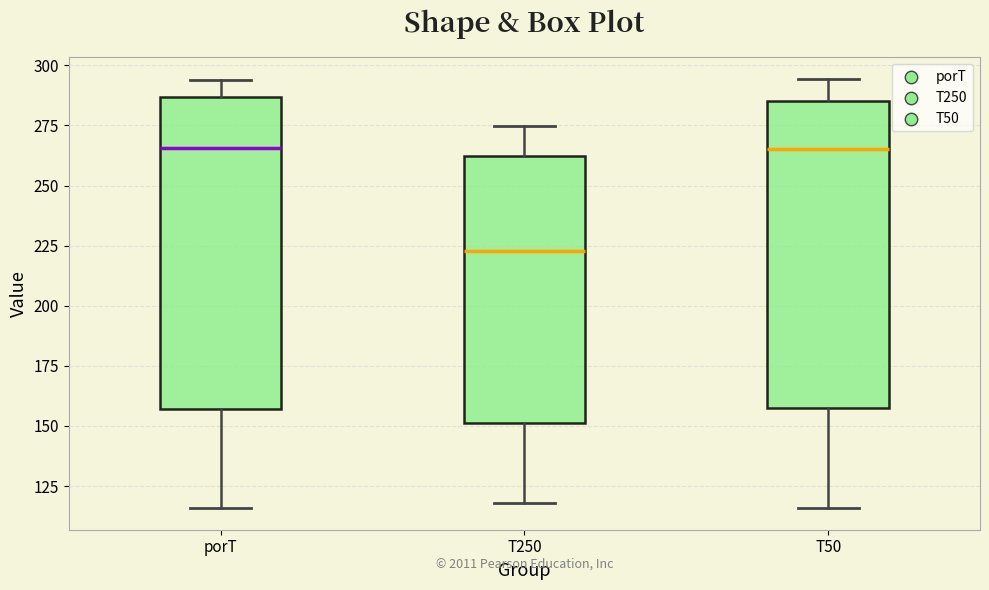

Where does the lower whisker of the box for T50 end on the y-axis? The values are not printed on the chart, so give them approximately, as read against the axis.

115